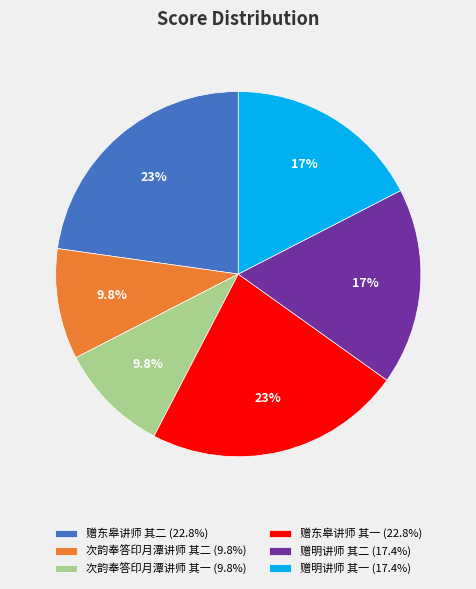

Between 赠明讲师 其一 and 赠东皋讲师 其一, which is larger?

赠东皋讲师 其一